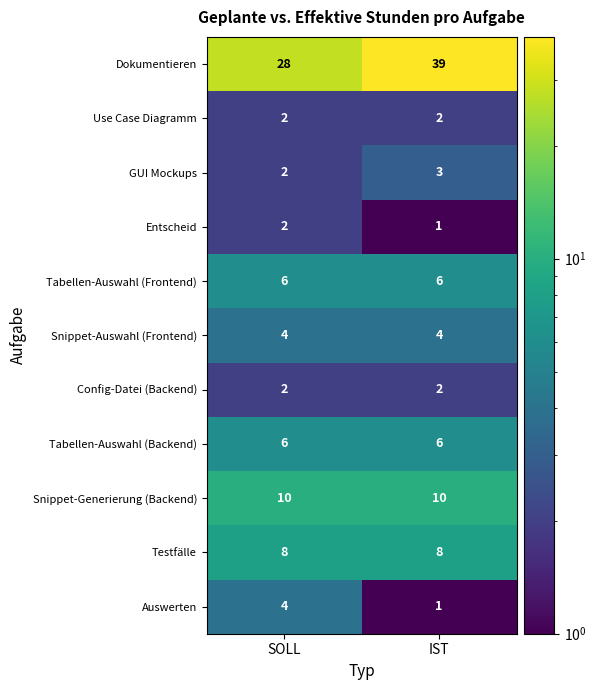

What is the average value of the Tabellen-Auswahl (Backend) series?

6